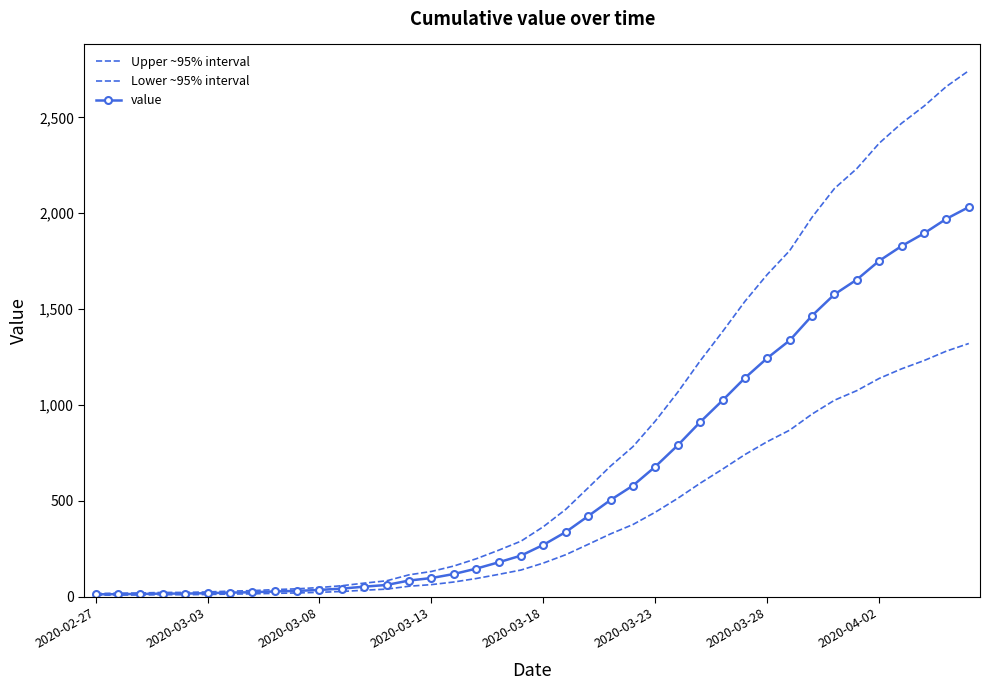

List the series in order of their overall mean, highest first.

Upper ~95% interval, value, Lower ~95% interval